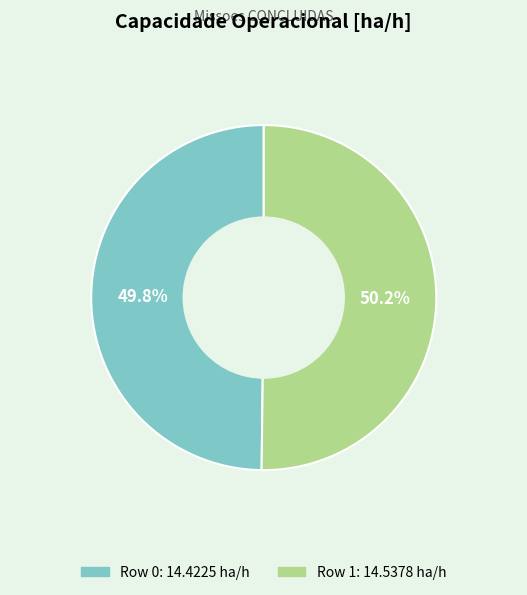

Approximately how many times larger is the value at Row 0 compared to Row 1?

1.0